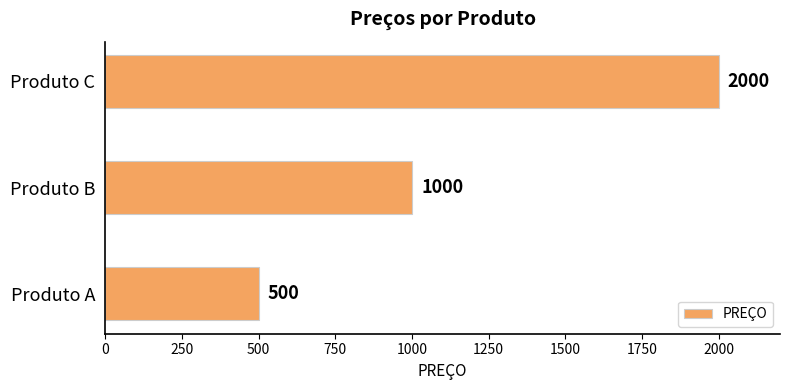

Approximately how many times larger is the value at Produto B compared to Produto A?

2.0